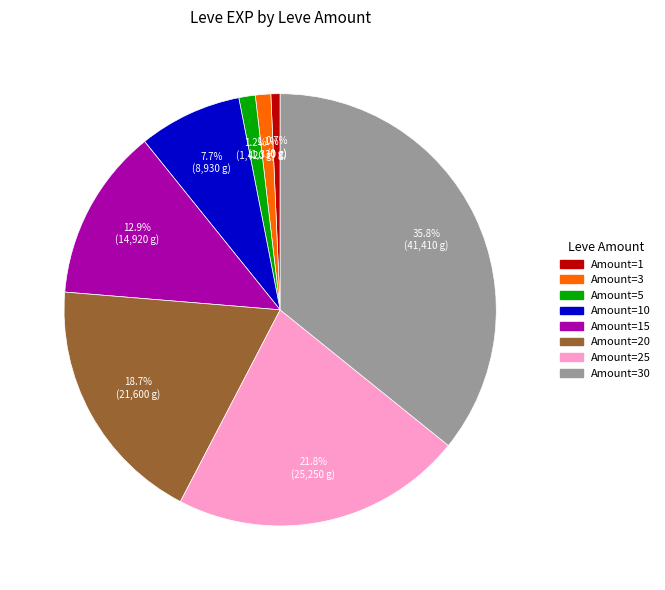

Does any single category account for the majority?

No